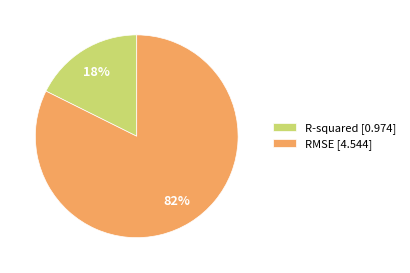

Is it true that R-squared is 10% of the pie?

False